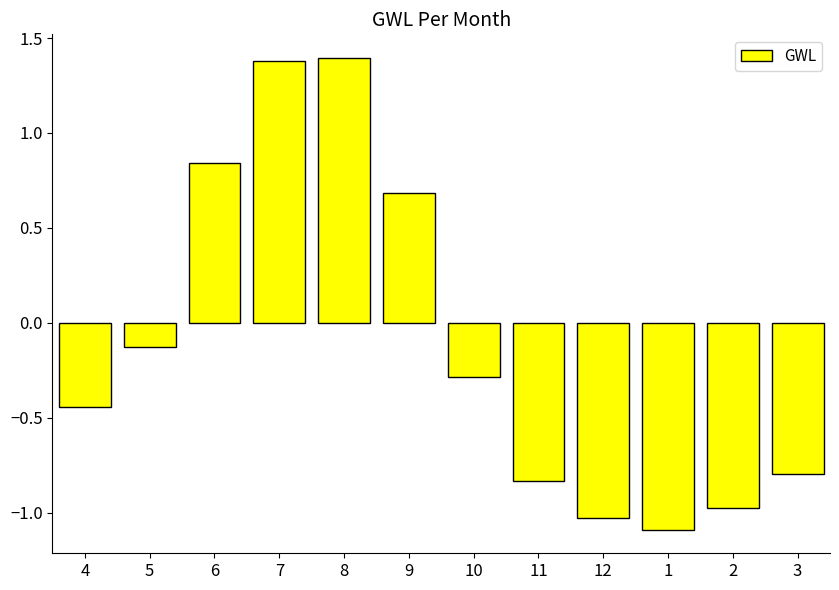

What is the sum of all values?

-1.3